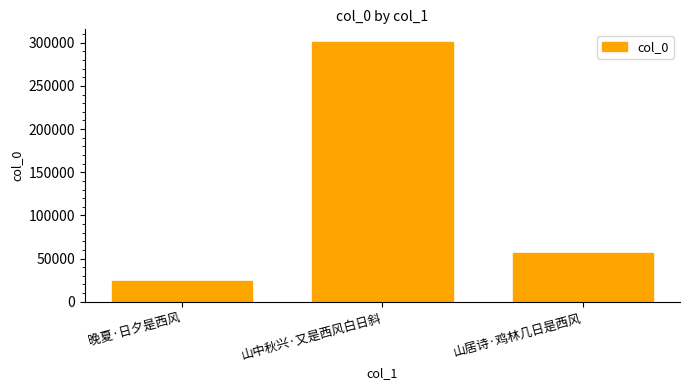

Reading left to right, list all the values displayed in this chart.

晚夏·日夕是西风=24454	山中秋兴·又是西风白日斜=300482	山居诗·鸡林几日是西风=56604